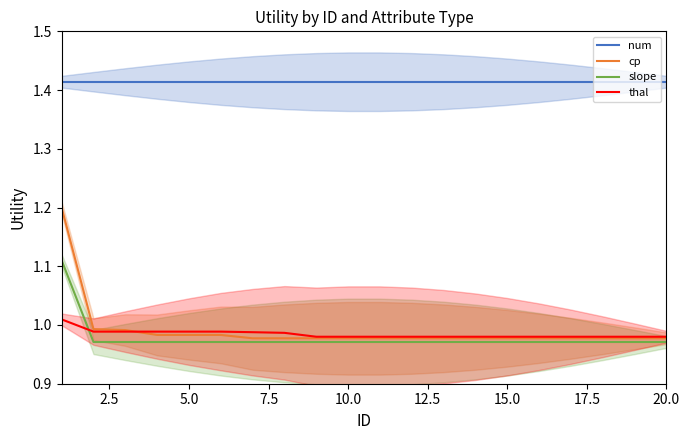

True or false: thal and num cross at least once.

False